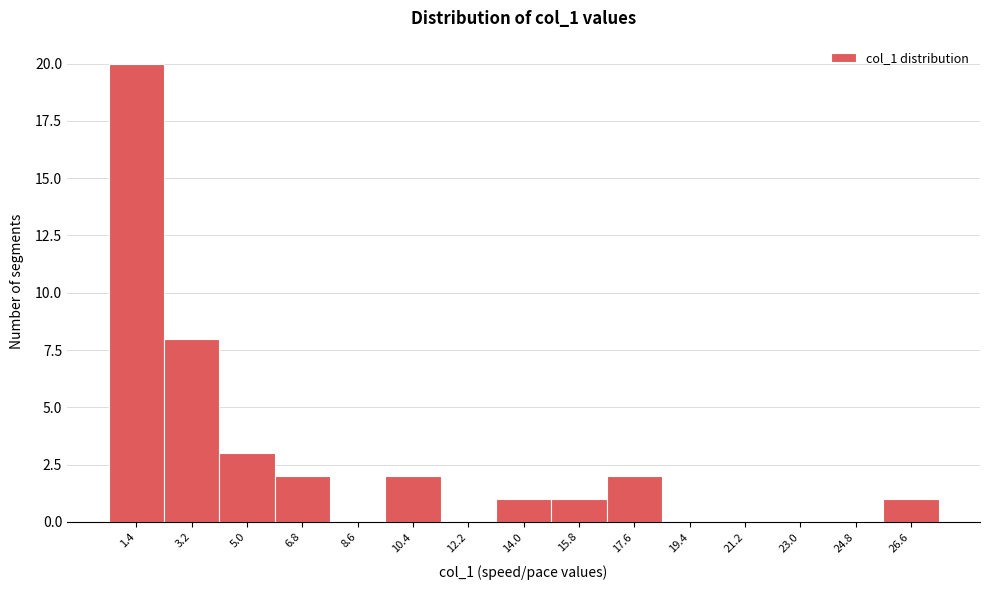

Reading left to right, transcribe all the data shown in this chart.

1.4=20	3.2=8	5.0=3	6.8=2	8.6=0	10.4=2	12.2=0	14.0=1	15.8=1	17.6=2	19.4=0	21.2=0	23.0=0	24.8=0	26.6=1